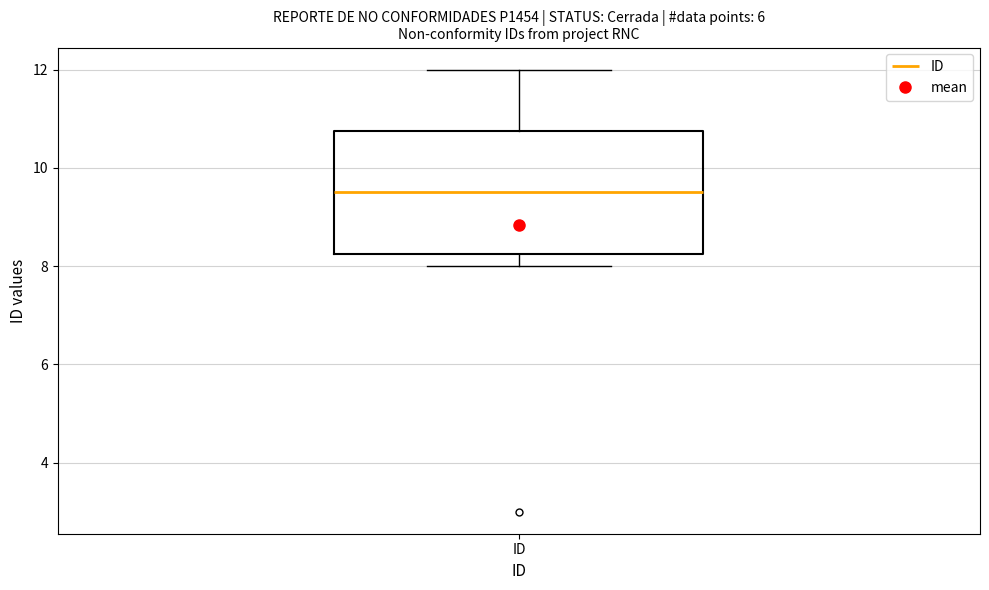

Where does the upper whisker of the box for ID end on the y-axis? The values are not printed on the chart, so give them approximately, as read against the axis.

12.0